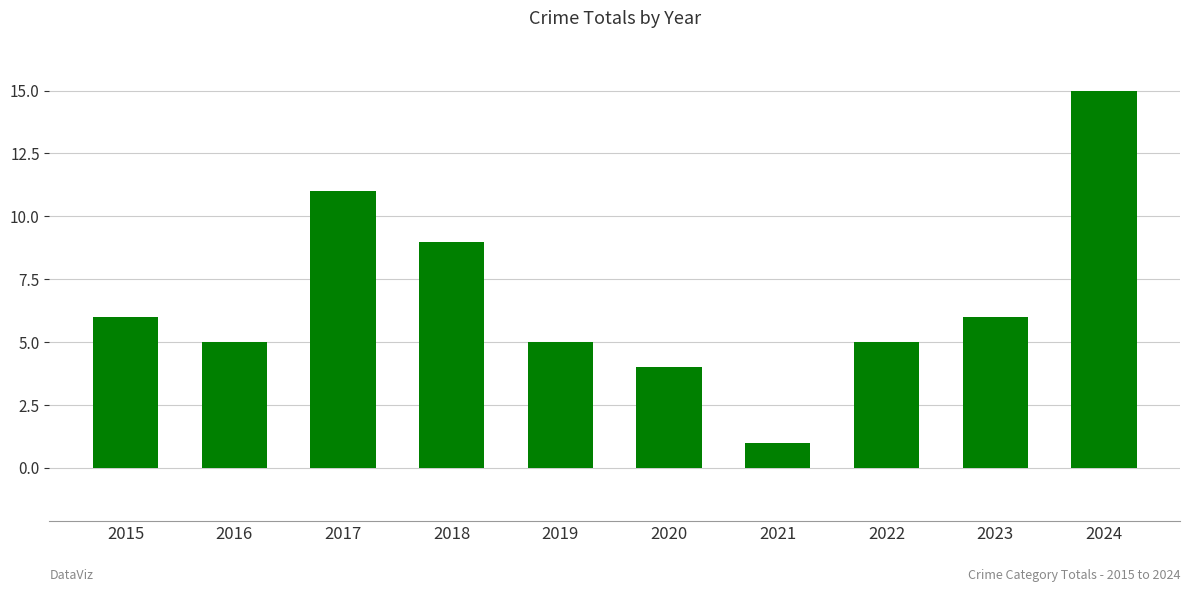

Approximately how many times larger is the value at 2019 compared to 2015?

0.8